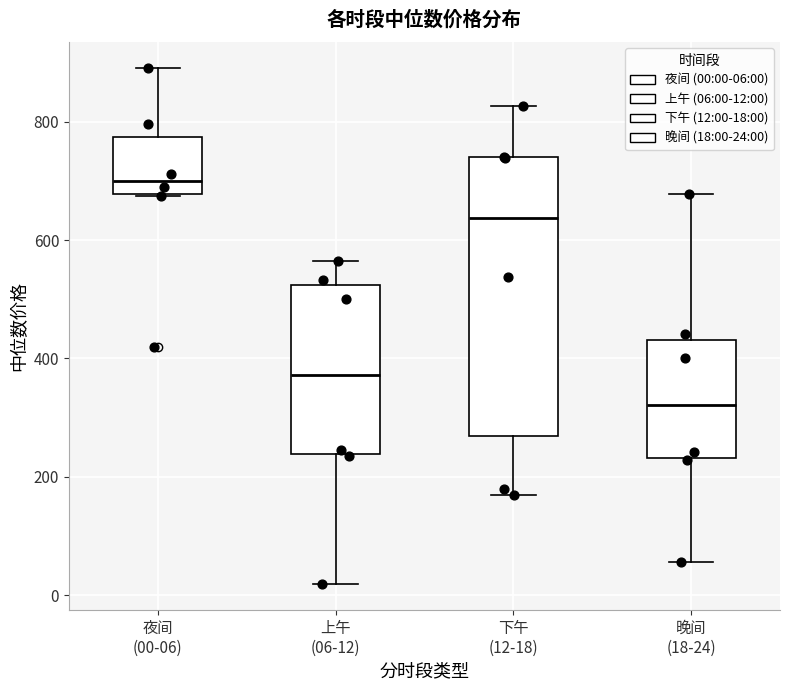

Reading left to right, transcribe this box plot: for each box, give where its median line is, the range the box spans, and where its two whiskers end, as read against the y-axis. The values are not printed on the chart, so give them approximately, as read against the axis.

夜间 (00-06): median 700, box 680 to 780, whiskers 680 to 900
上午 (06-12): median 380, box 240 to 520, whiskers 20 to 560
下午 (12-18): median 640, box 260 to 740, whiskers 160 to 820
晚间 (18-24): median 320, box 240 to 440, whiskers 60 to 680